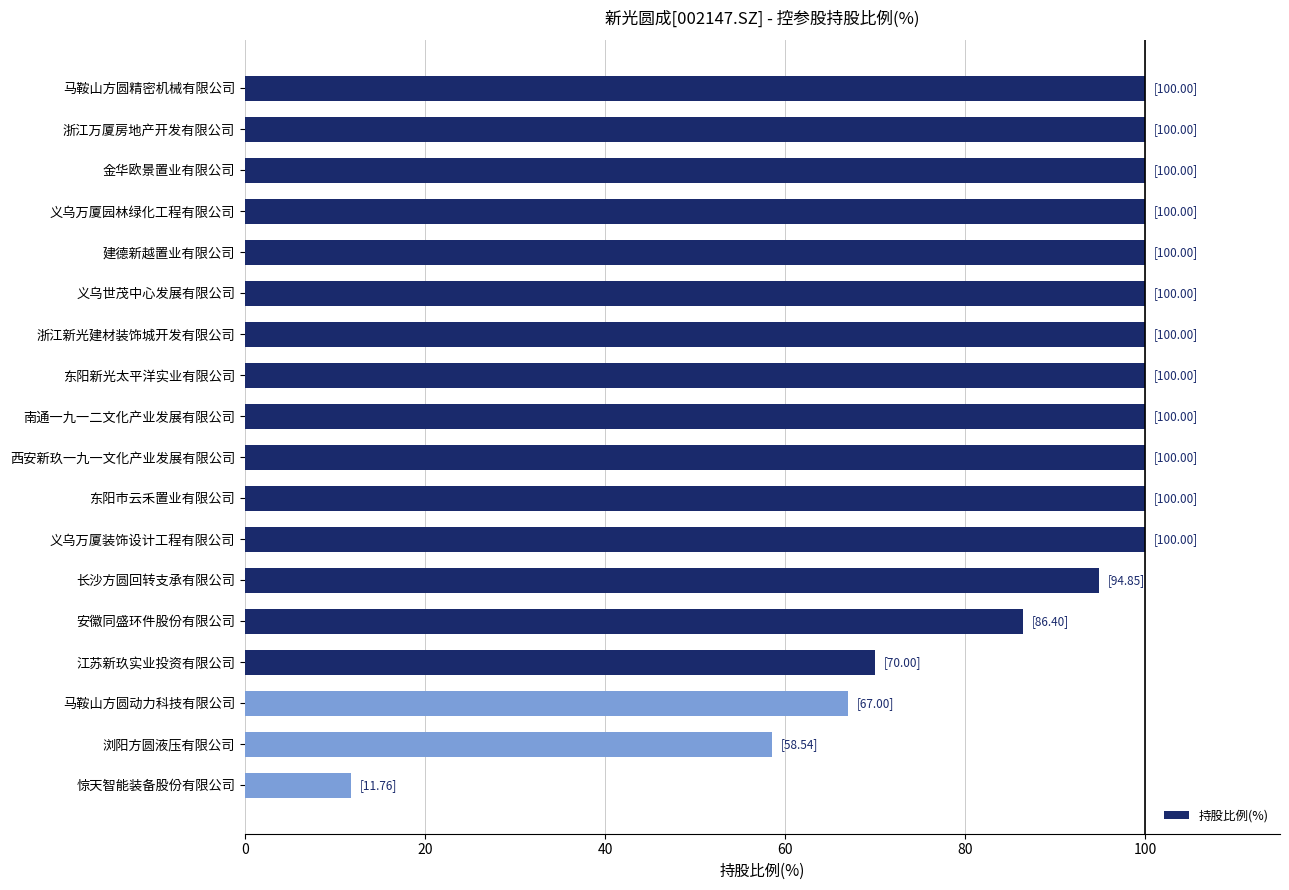

Between 安徽同盛环件股份有限公司 and 西安新玖一九一文化产业发展有限公司, which is larger?

西安新玖一九一文化产业发展有限公司